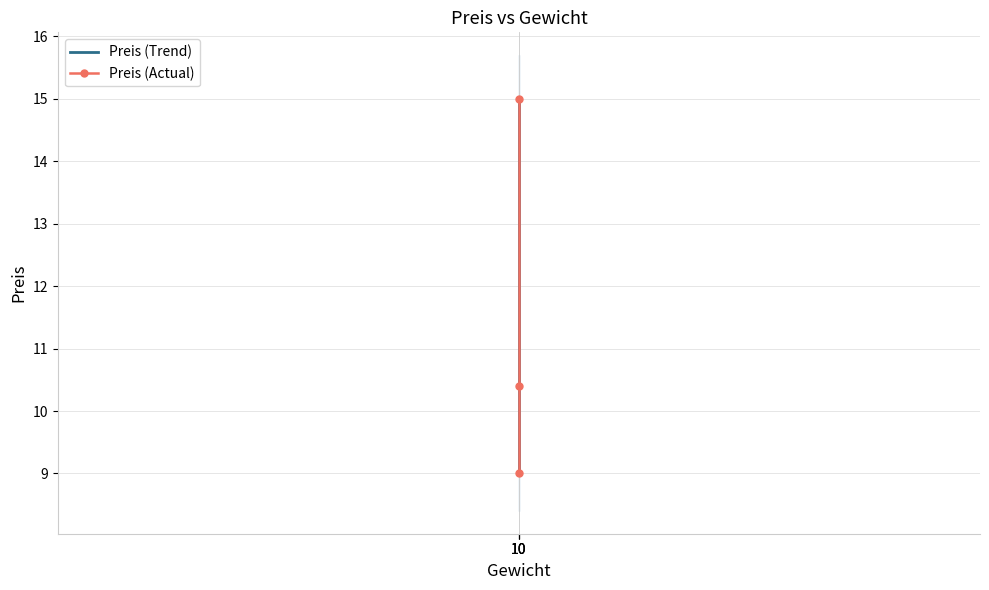

How many values in the Preis (Actual) series are below 10?

1